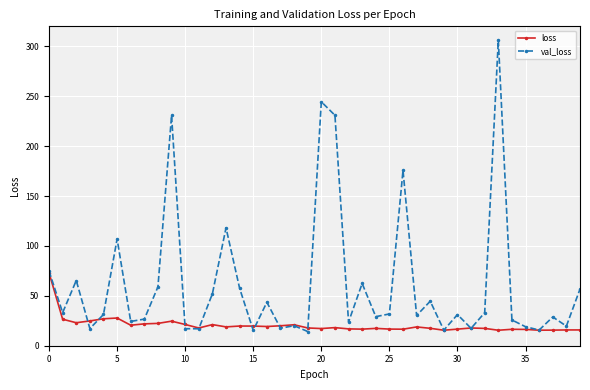

What is the value of the loss point at the 16th from the left?

19.7